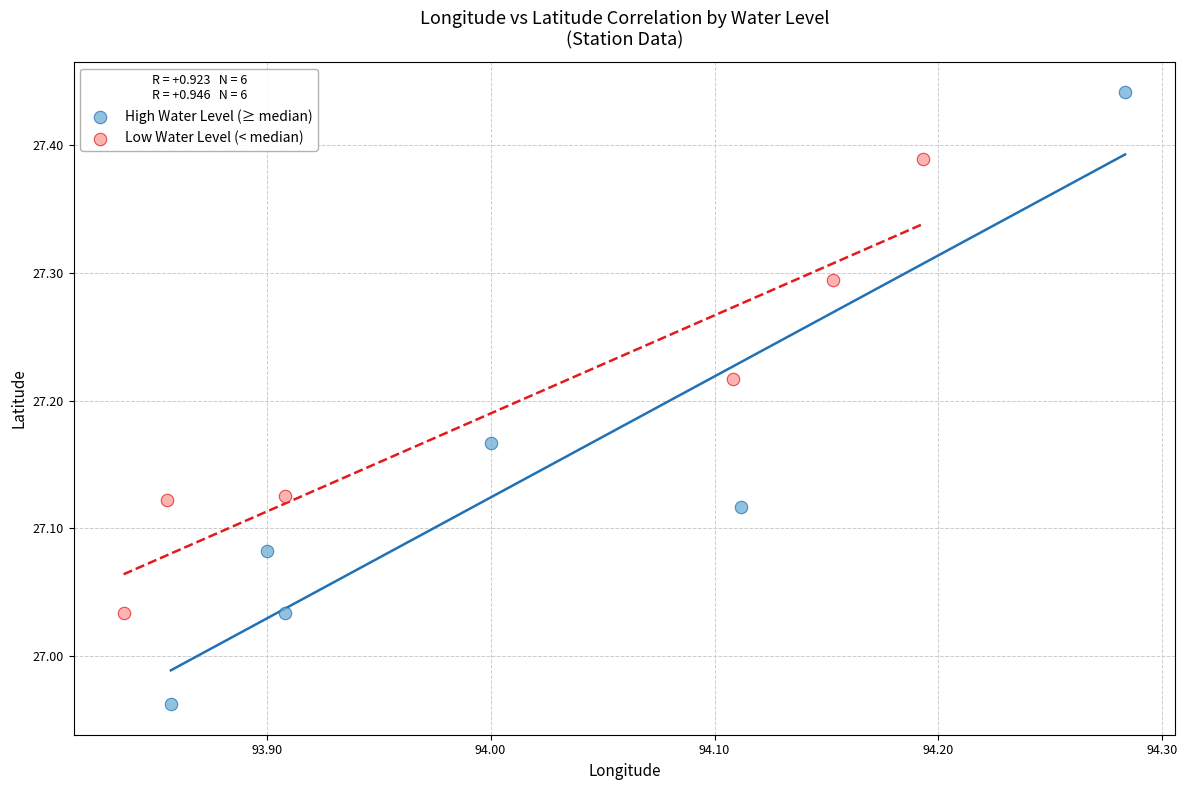

Which series has the largest Y range (max minus min)?

High Water Level (≥ median)